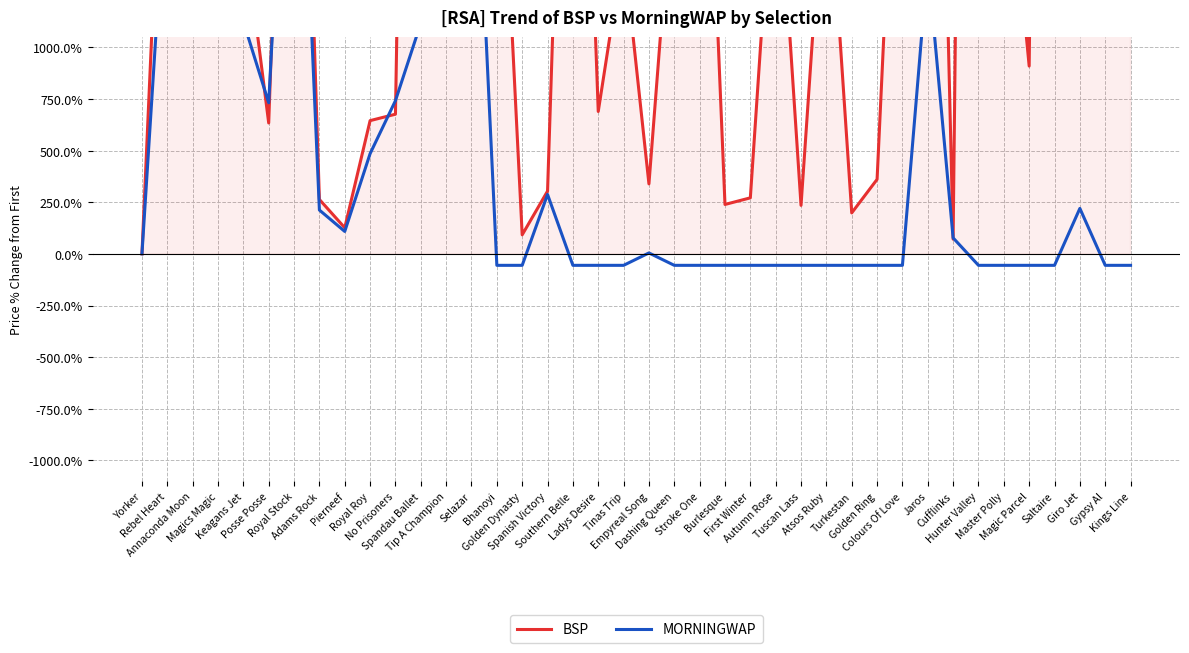

Which series has the widest spread of values?

BSP